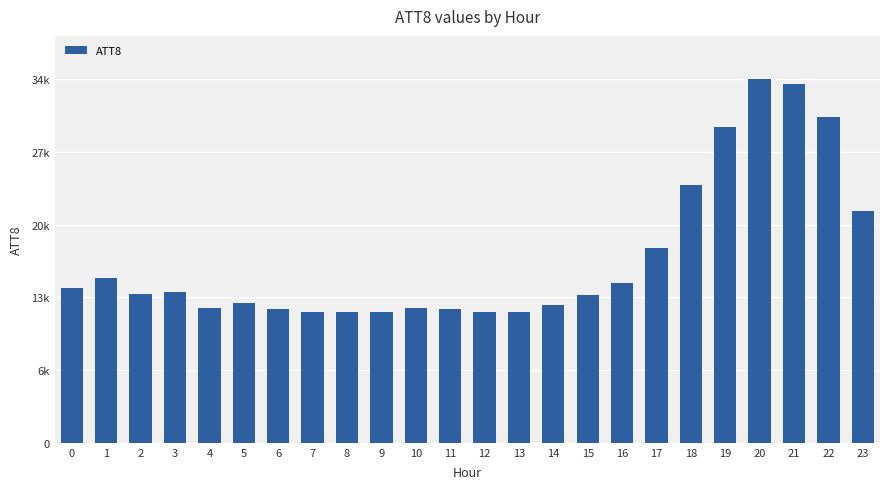

What is the sum of the values at 17 and 19?

47800